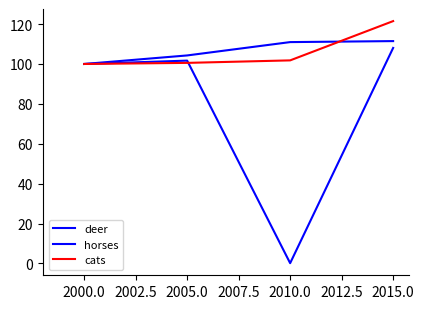

Does the chart have visible grid lines?

No